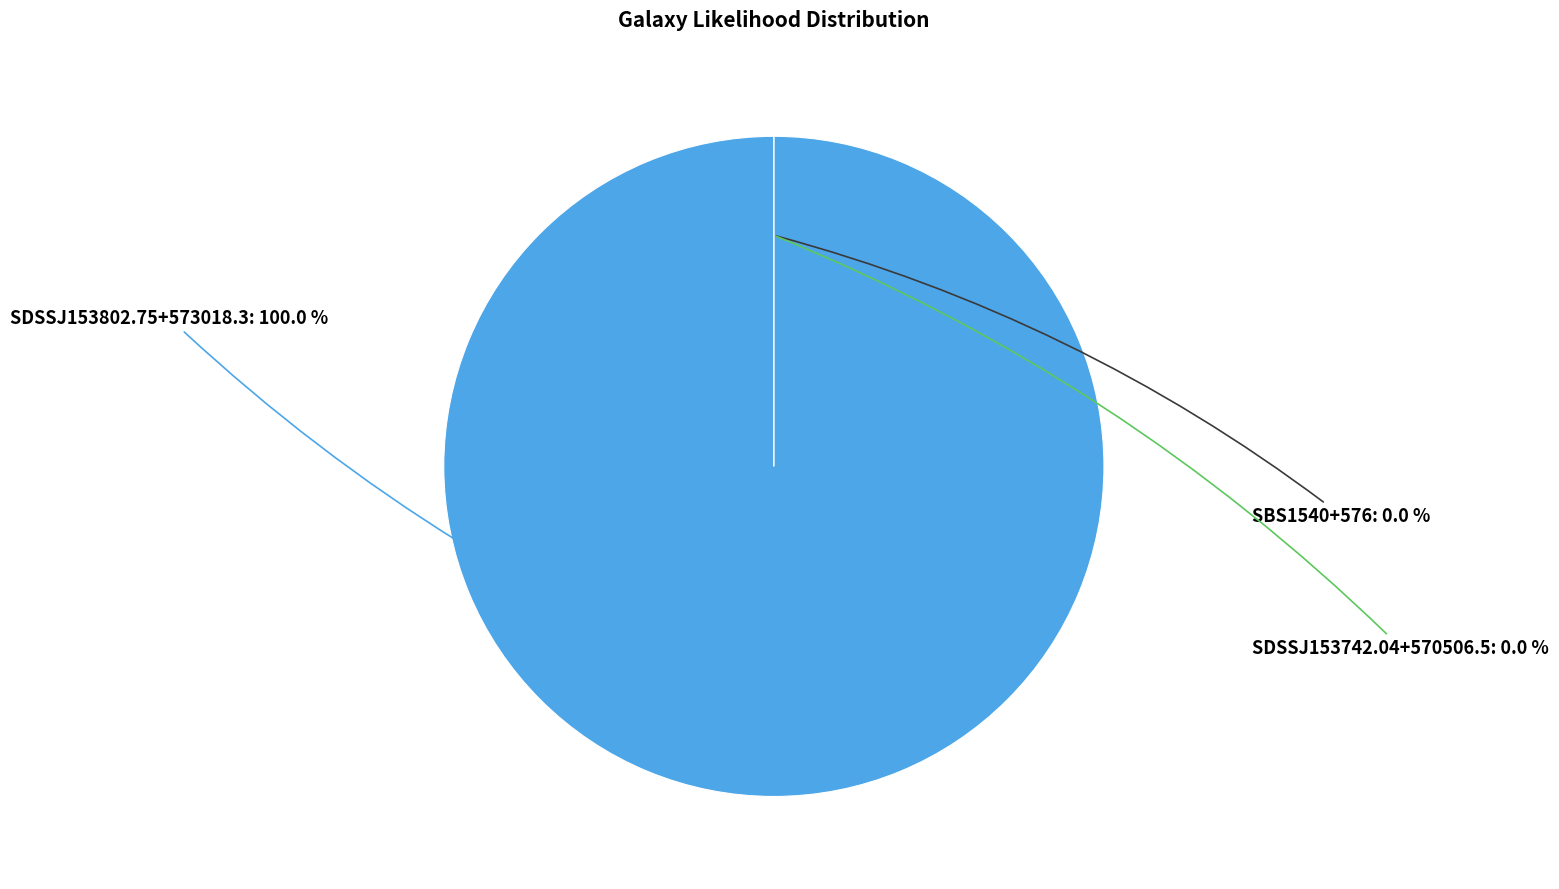

Which slice is the largest?

SDSSJ153802.75+573018.3